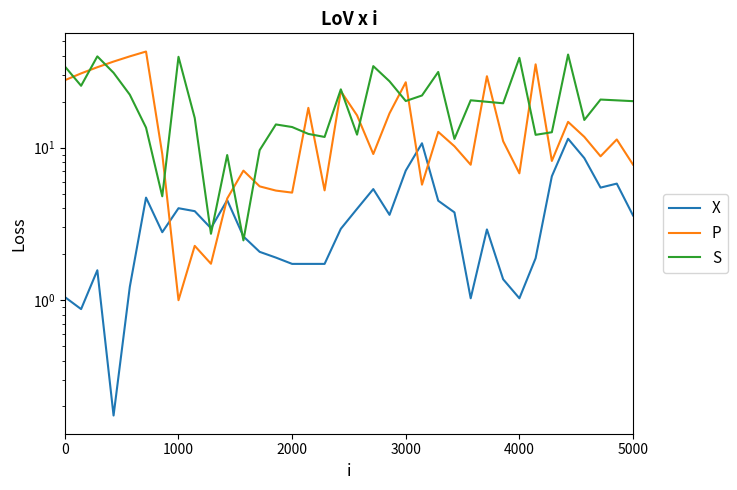

What are all the series names shown in the legend?

X, P, S